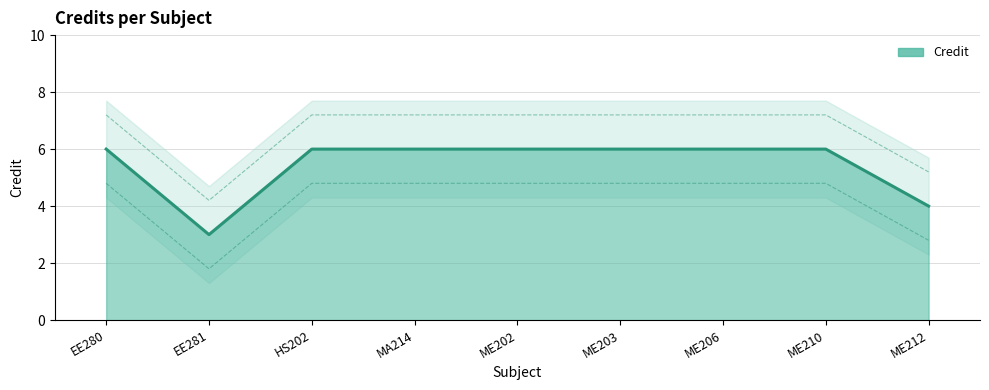

What is the label of the 5th point from the right?

ME202